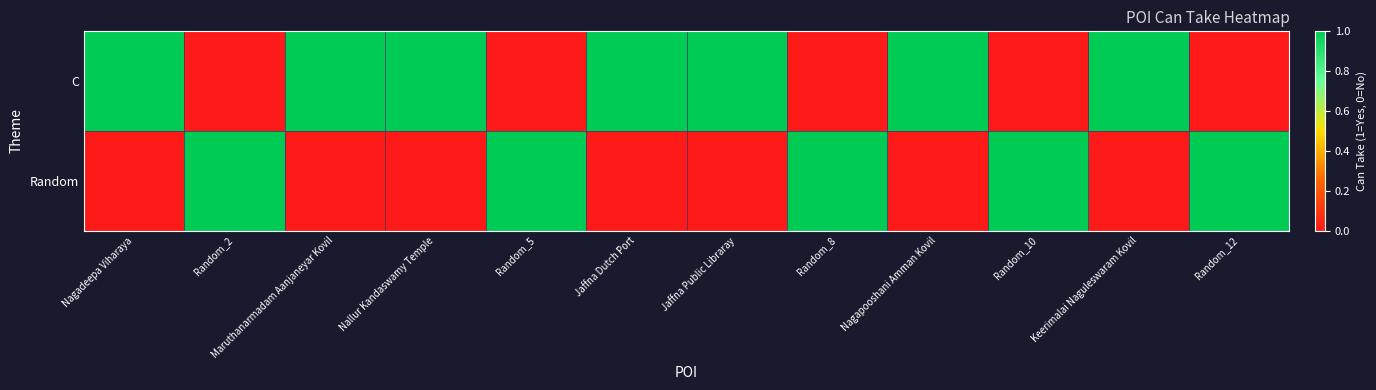

How many series are shown in this chart?

2